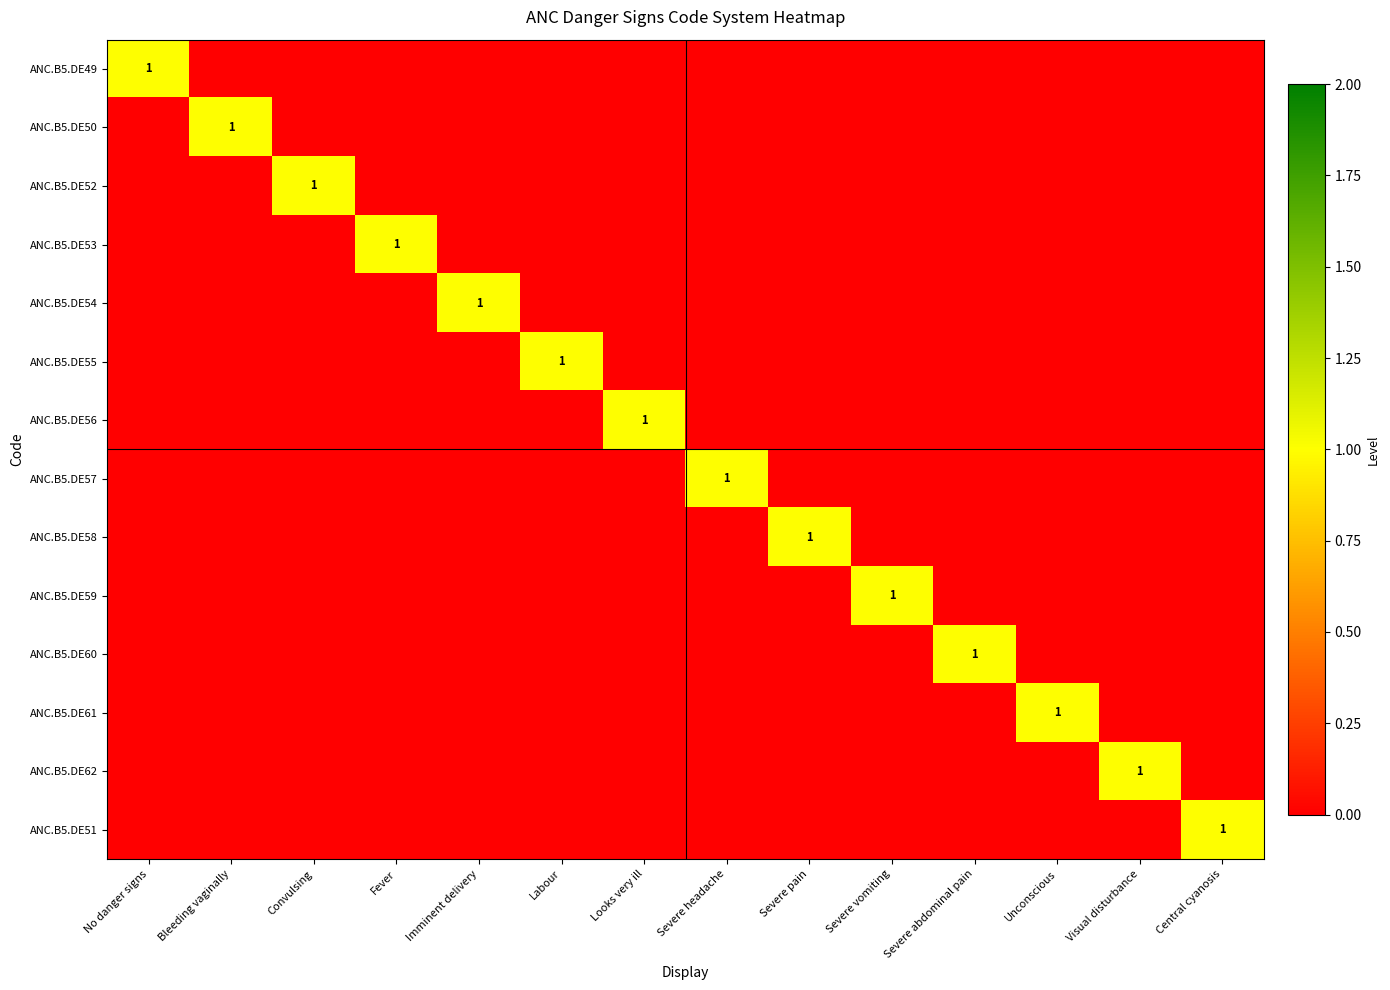

The value of ANC.B5.DE57 at Severe headache is 0. True or false?

False